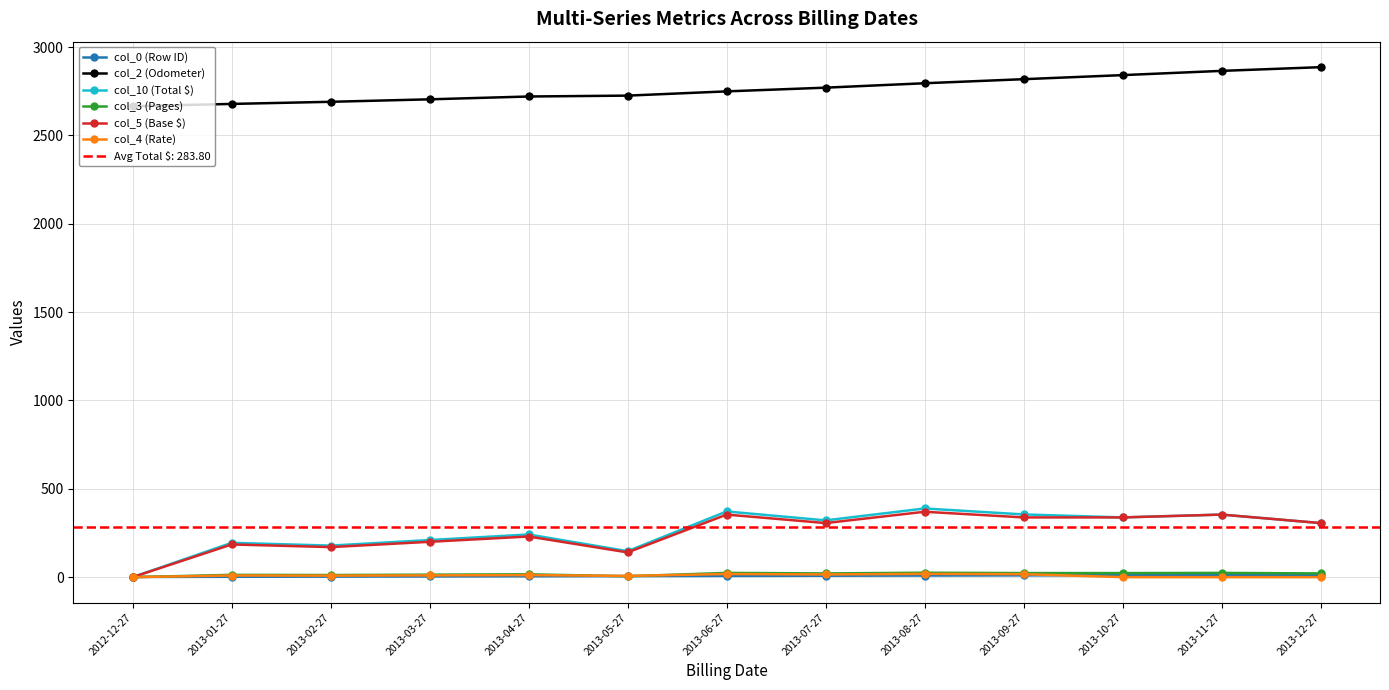

At which category does col_10 (Total $) reach its first local valley?

2013-02-27